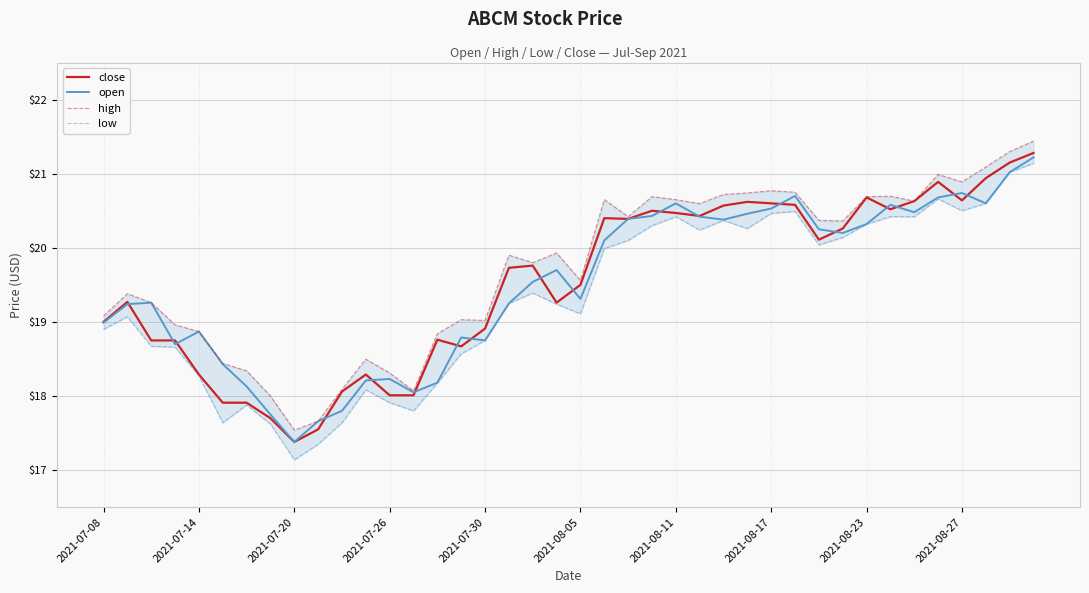

What is the maximum value for close?

21.3